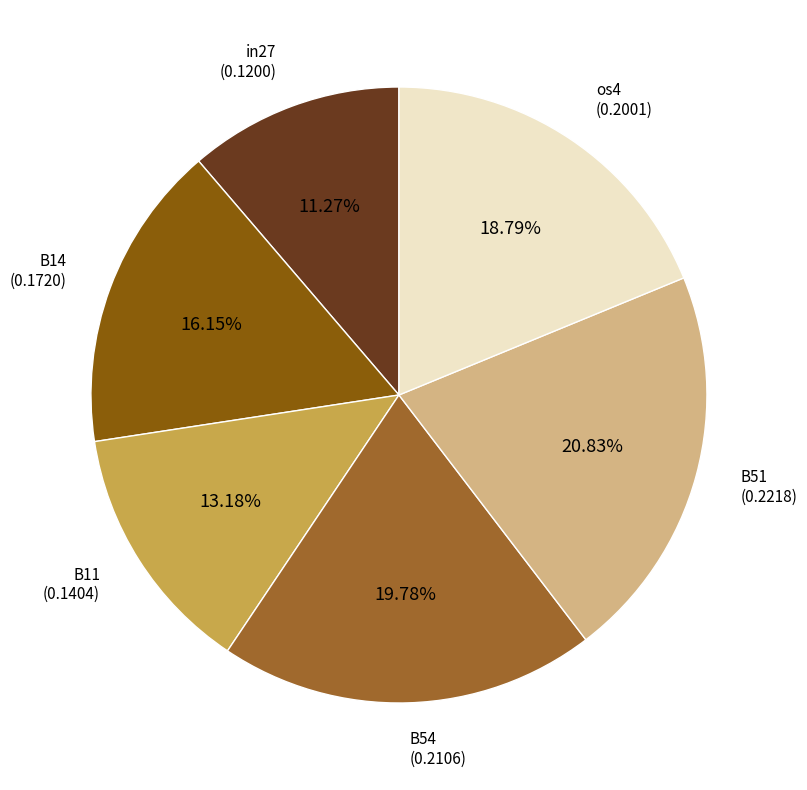

Is there a majority slice in this chart?

No